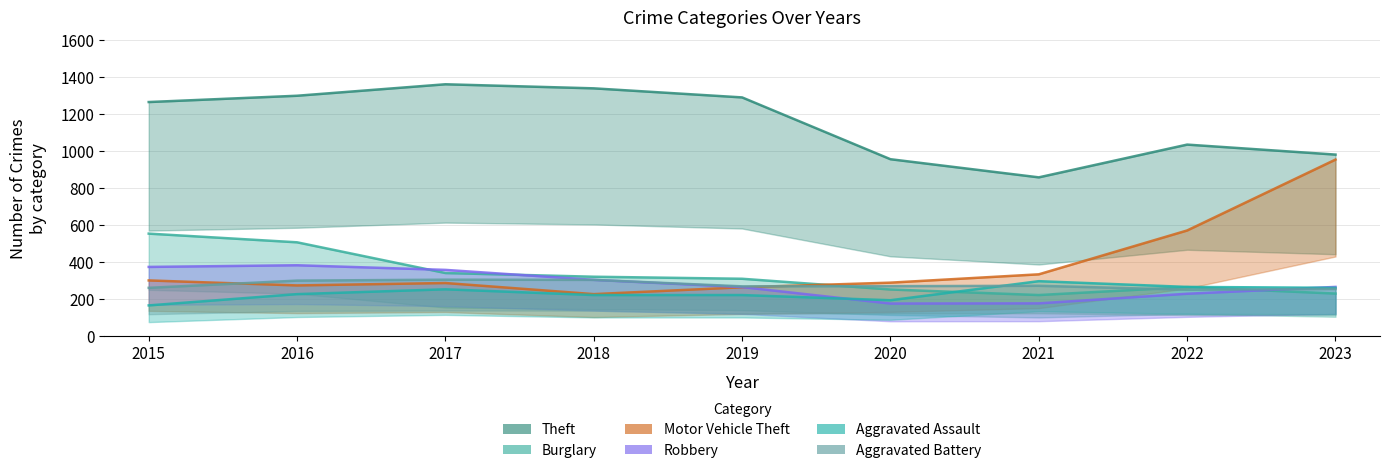

Which series has the largest total across all categories?

Theft